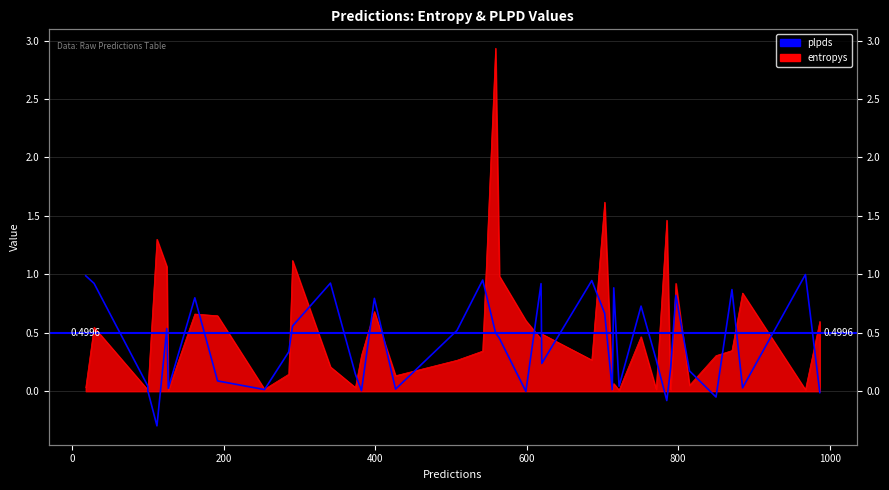

What is the value of the 2nd point from the left?

0.9